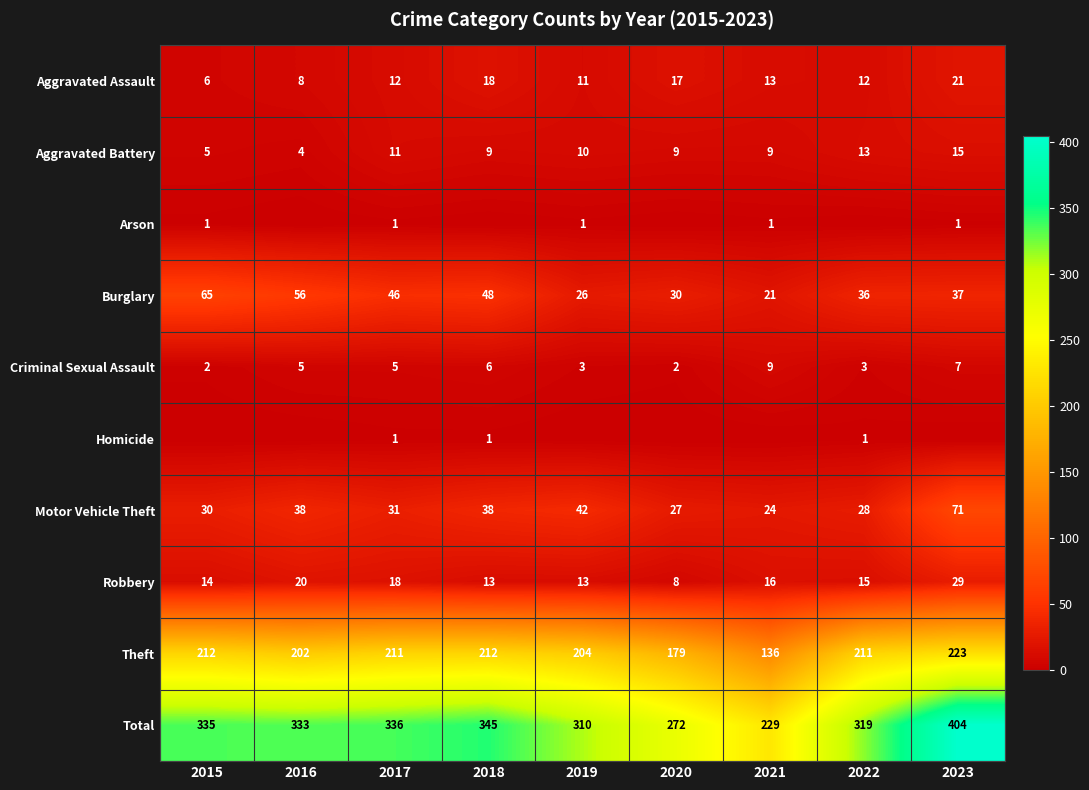

At which label does Total first exceed 333?

2015